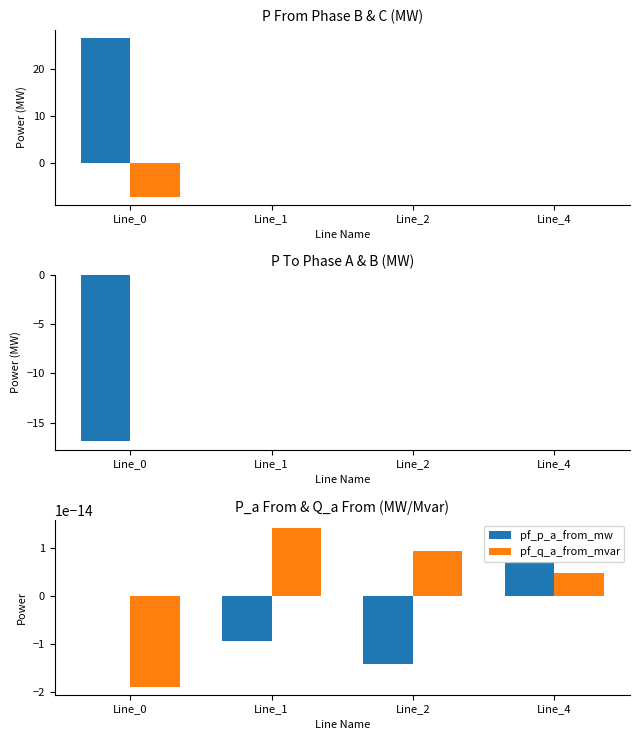

What is the difference between the highest and lowest values at Line_0?

43.5